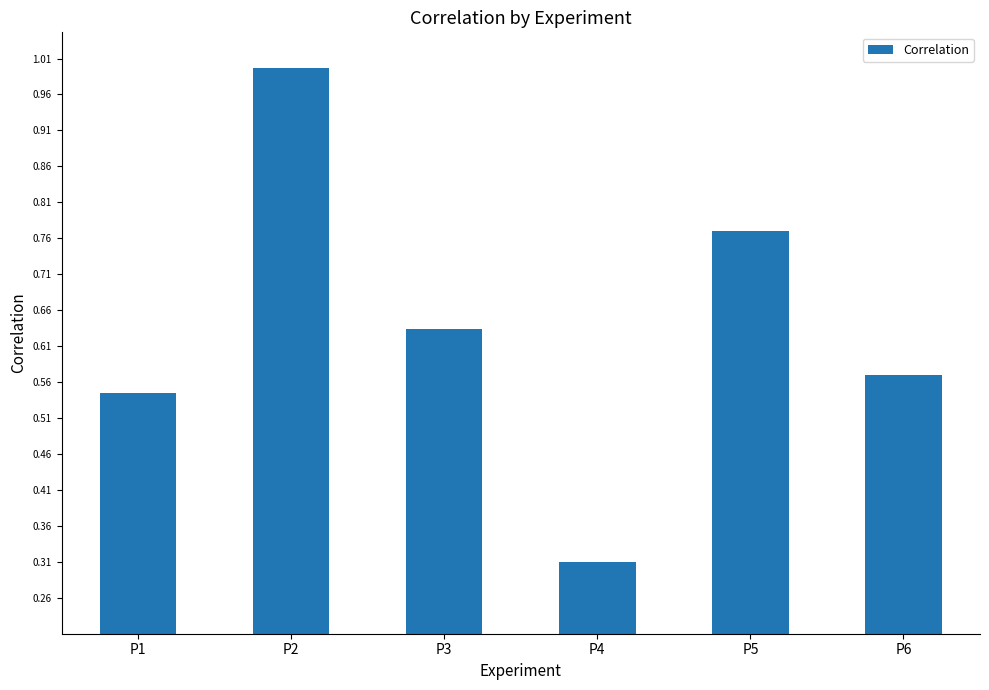

What is the change in value from P1 to P3?

+0.1